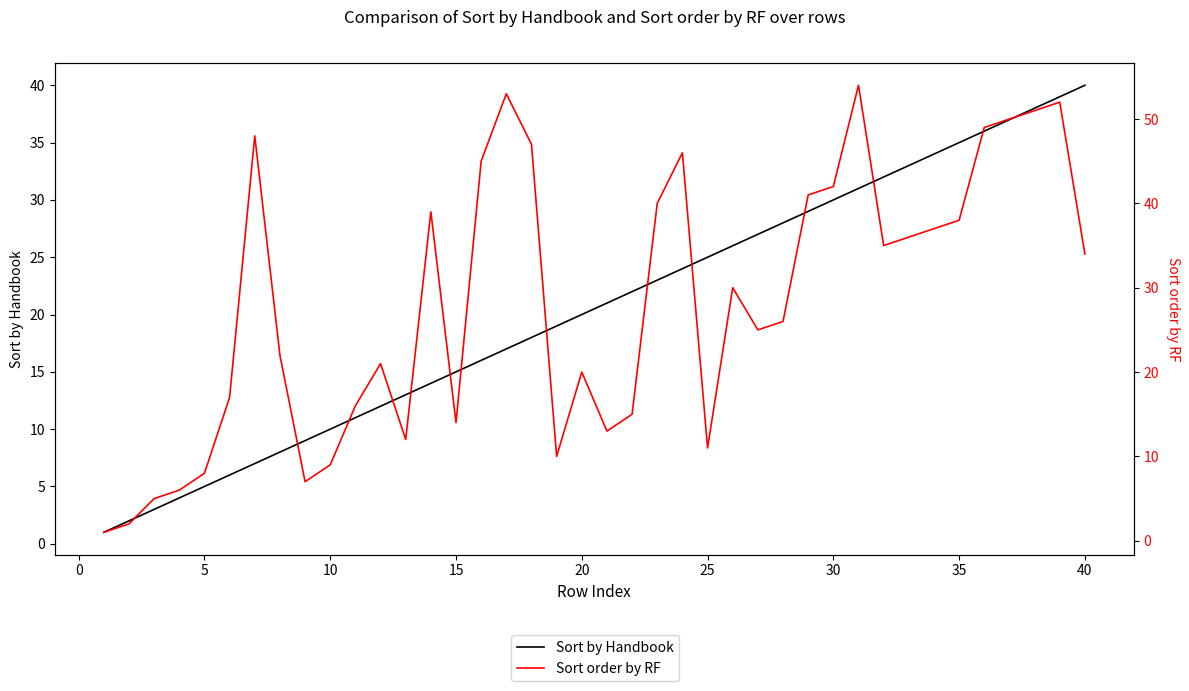

What is the lowest value of the Sort by Handbook series?

1